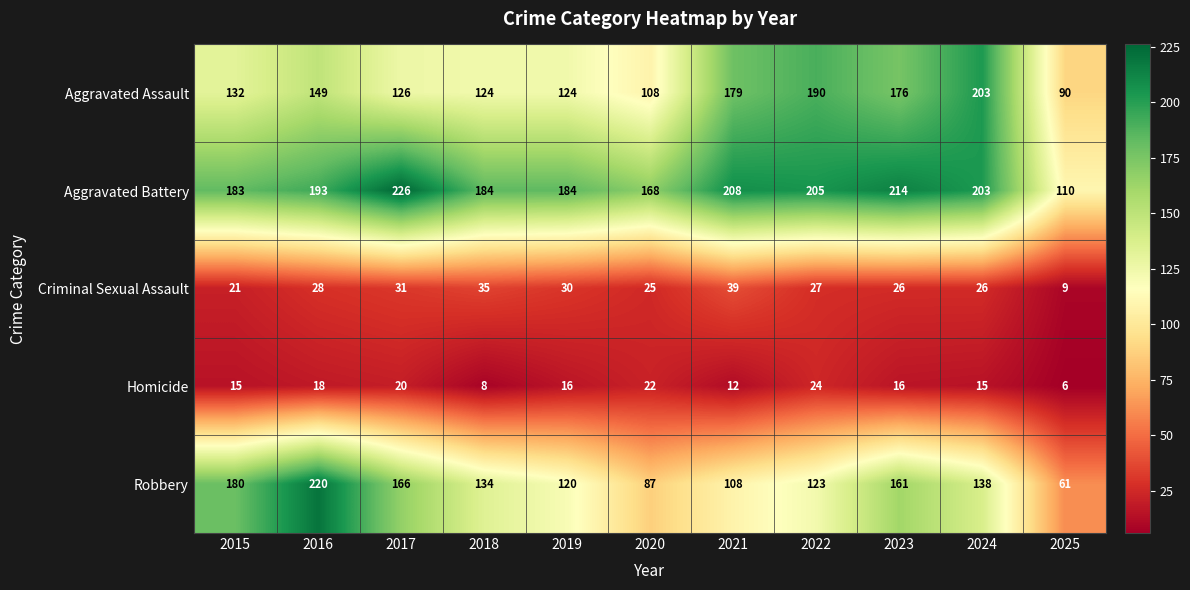

At which label is Aggravated Assault closest to 146?

2016